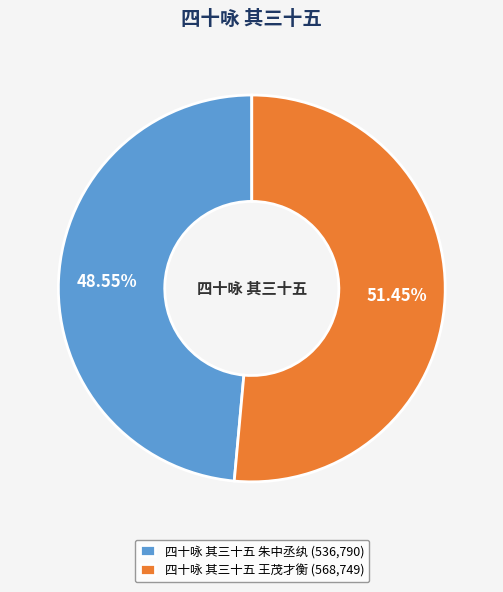

How much of the chart is everything except 四十咏 其三十五 朱中丞纨?

51.4%